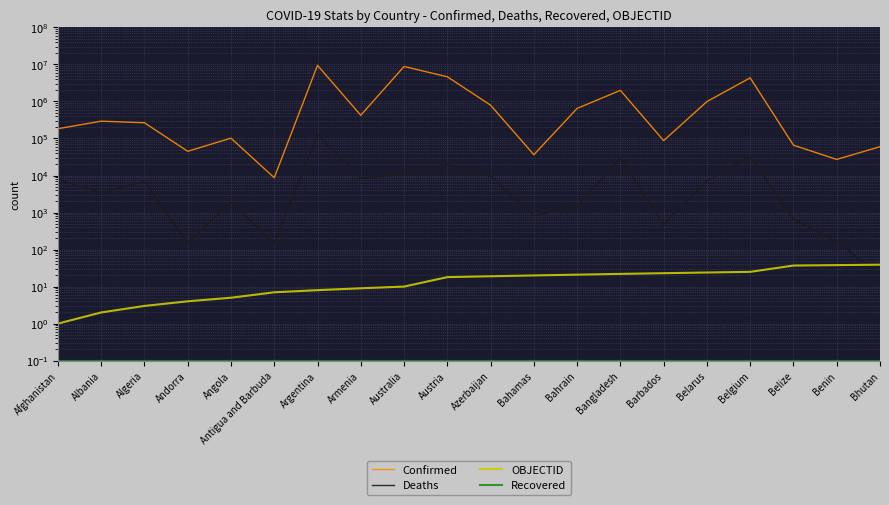

What is the difference between the highest and lowest values at Afghanistan?

183686.9